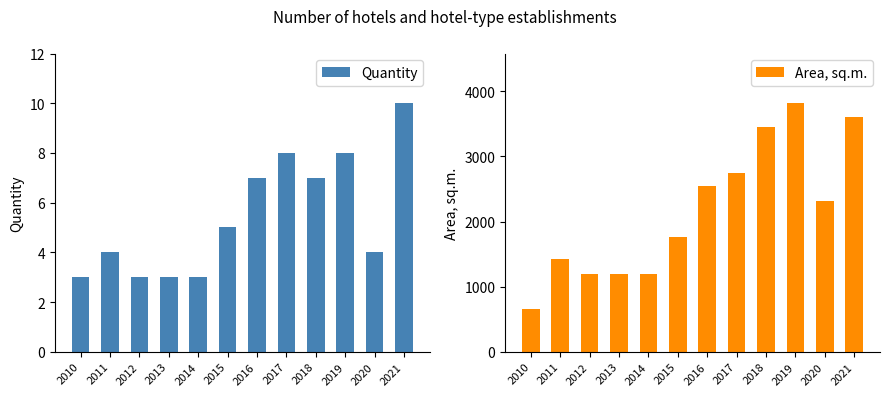

List the series in order of their overall mean, lowest first.

Quantity, Area, sq.m.